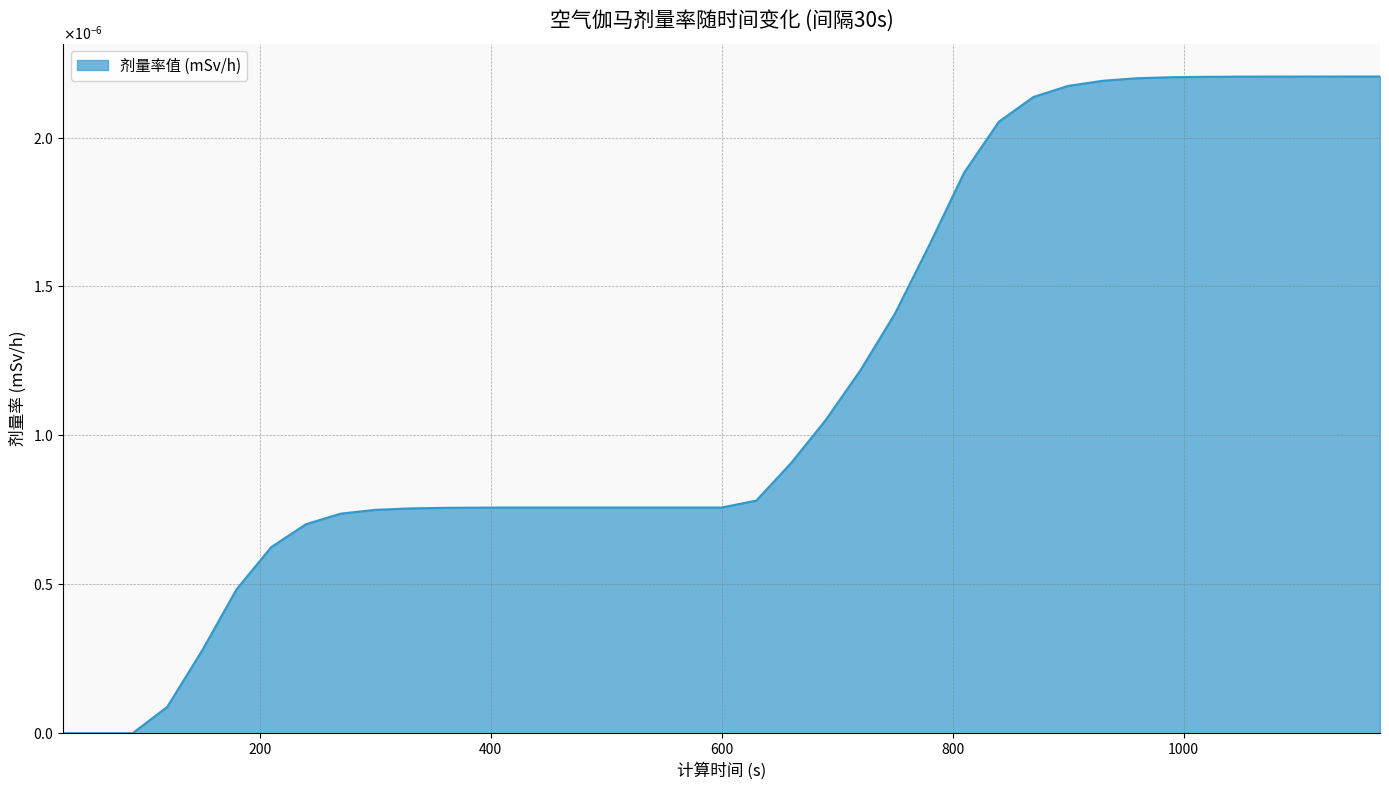

How many distinct data groups are displayed?

1